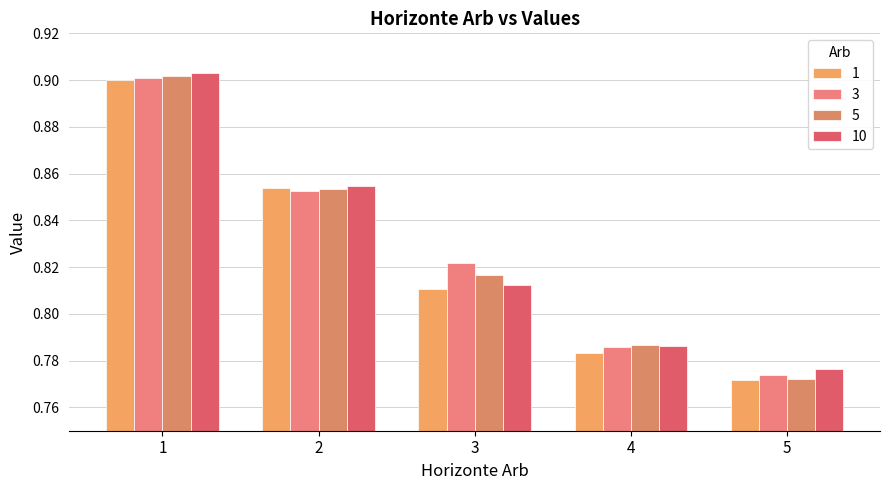

What is the average value of the 3 series?

0.8